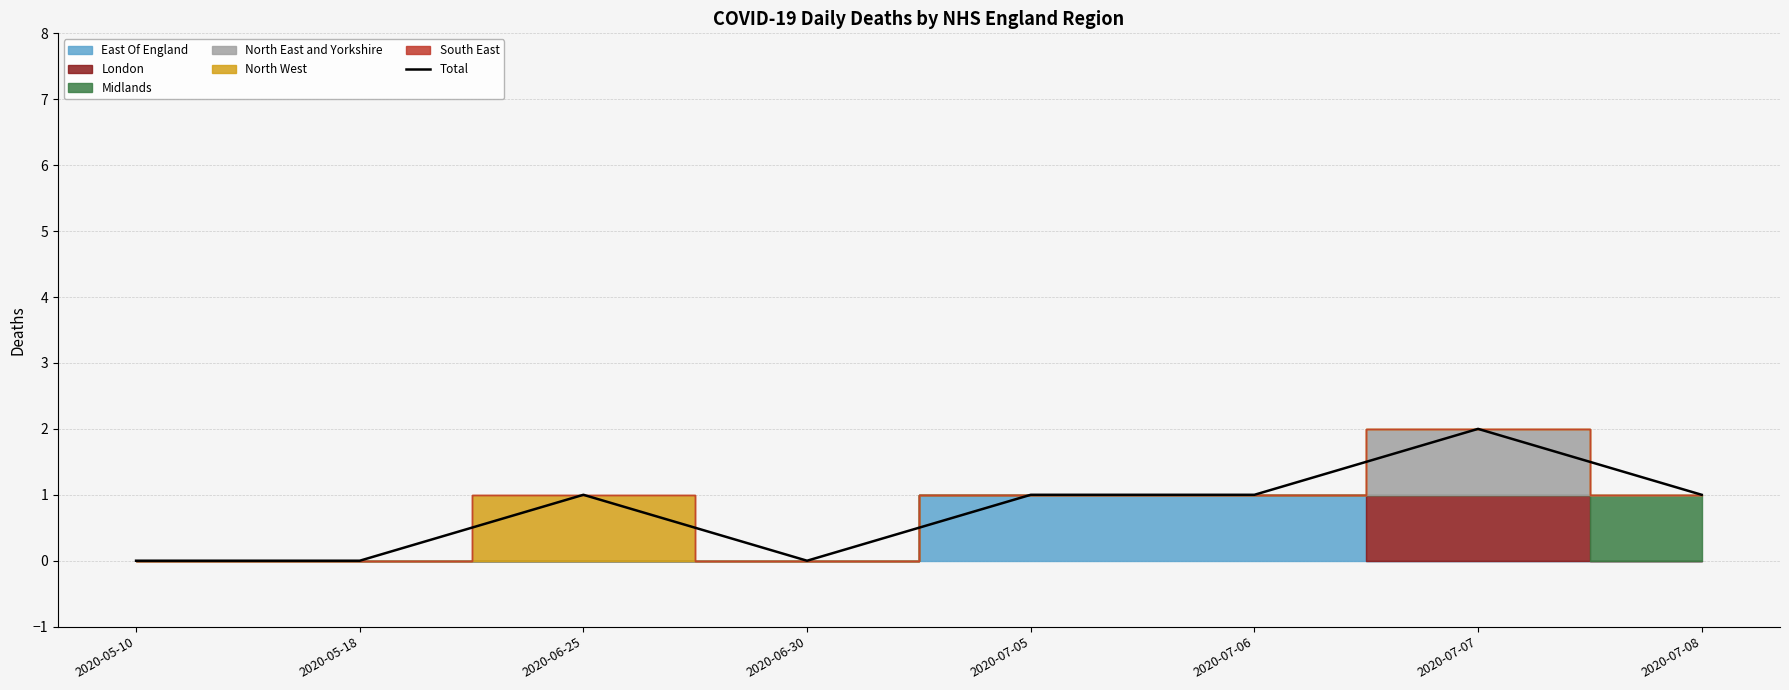

Reading right to left, what are all the values shown in this chart?

1	2	1	1	0	1	0	0